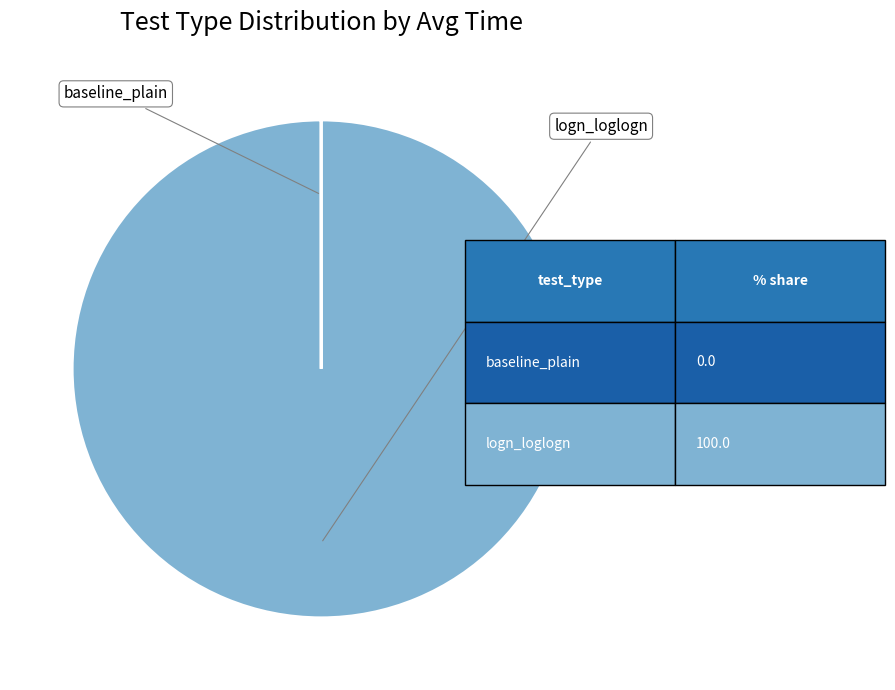

To the nearest percent, what is the combined percentage of logn_loglogn and baseline_plain?

100%